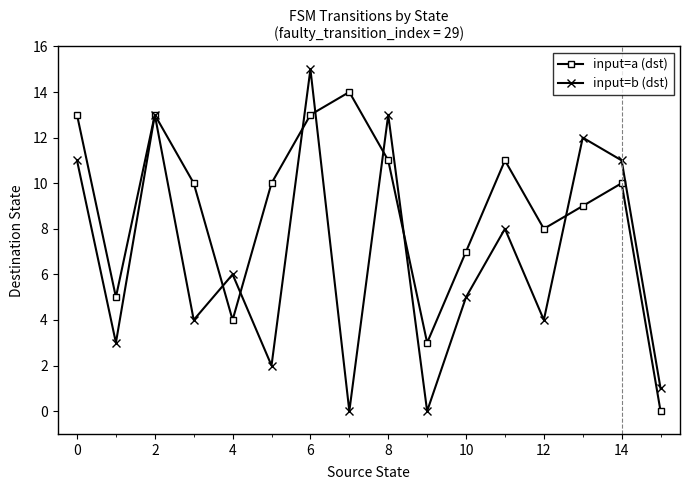

Reading right to left, what are all the values shown in this chart?

input=a (dst): 0	10	9	8	11	7	3	11	14	13	10	4	10	13	5	13
input=b (dst): 1	11	12	4	8	5	0	13	0	15	2	6	4	13	3	11